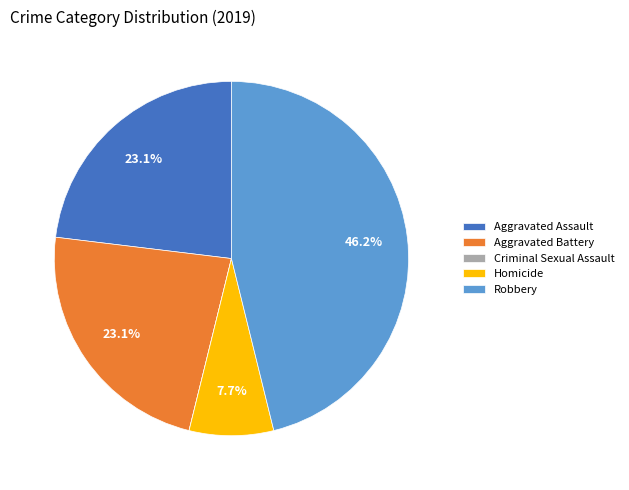

Is it true that Aggravated Battery is 23% of the pie?

True